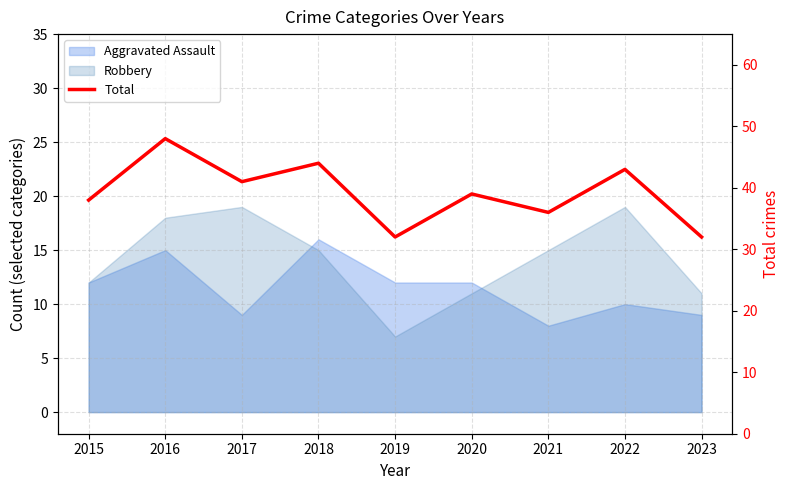

Is it true that the value at 2017 is 8?

False